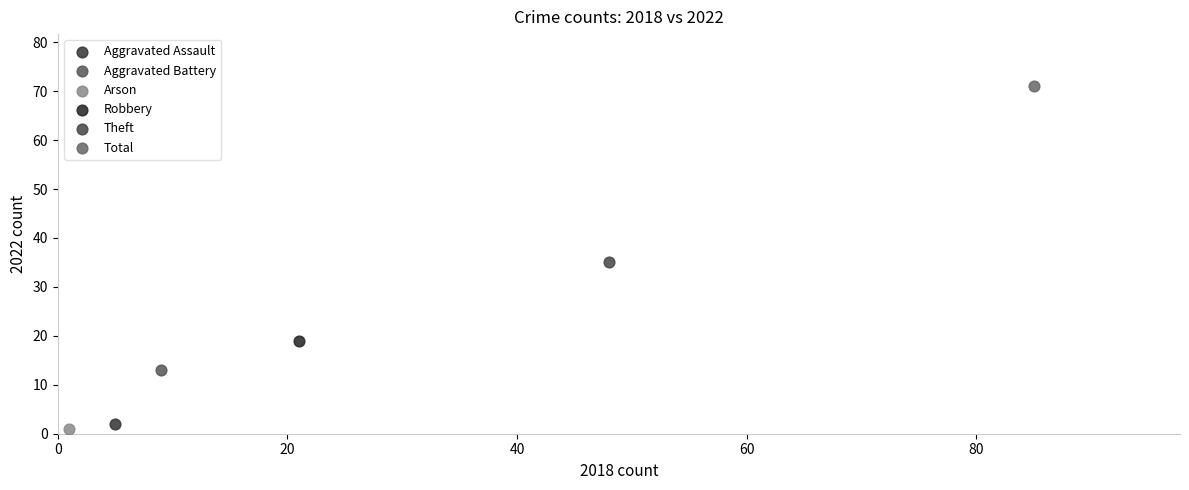

Which series reaches the maximum Y coordinate?

Total